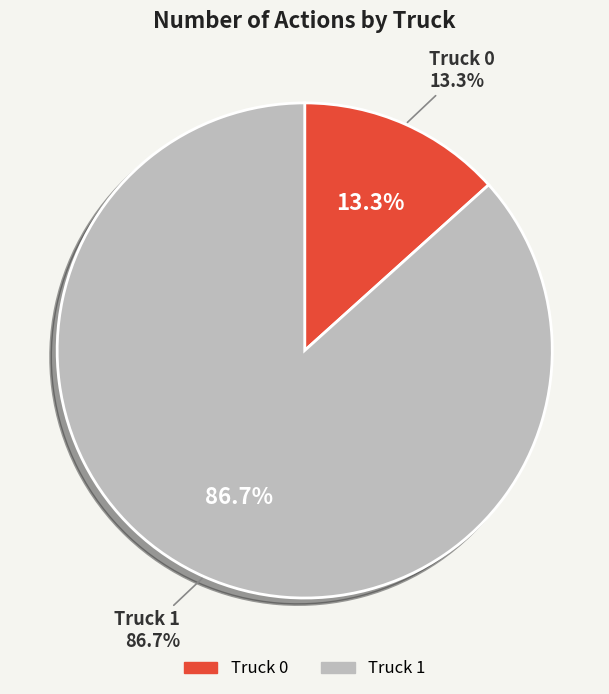

Rank the categories by value from lowest to highest.

Truck 0, Truck 1